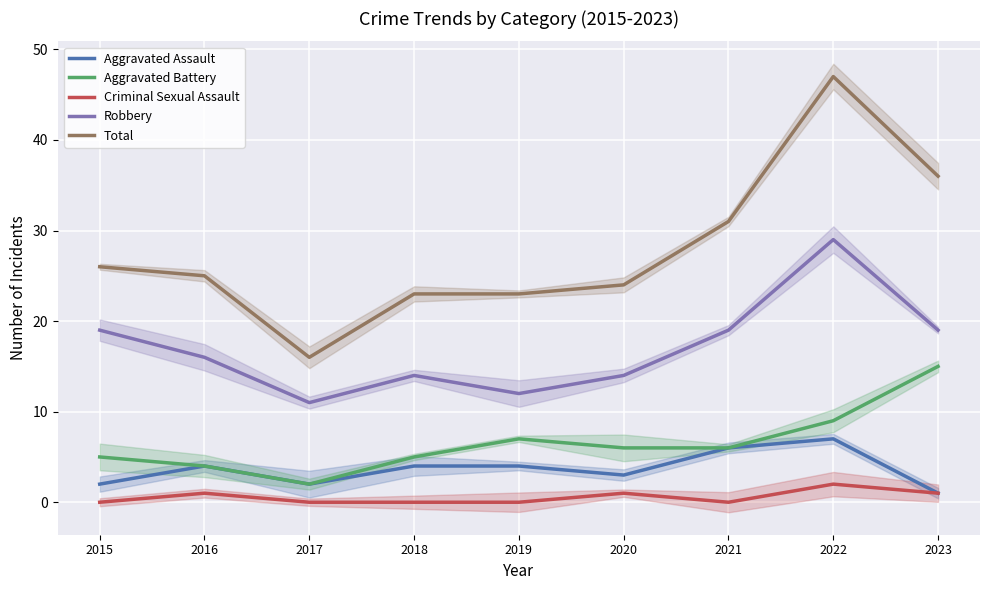

What is the value of the Total point at the 8th from the left?

47